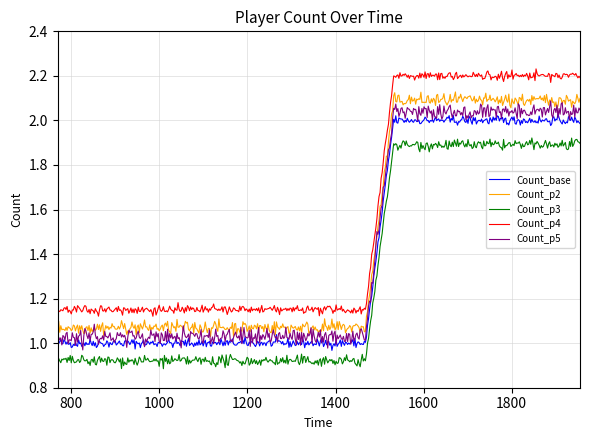

True or false: Count_p4 and Count_p2 intersect in this chart.

False